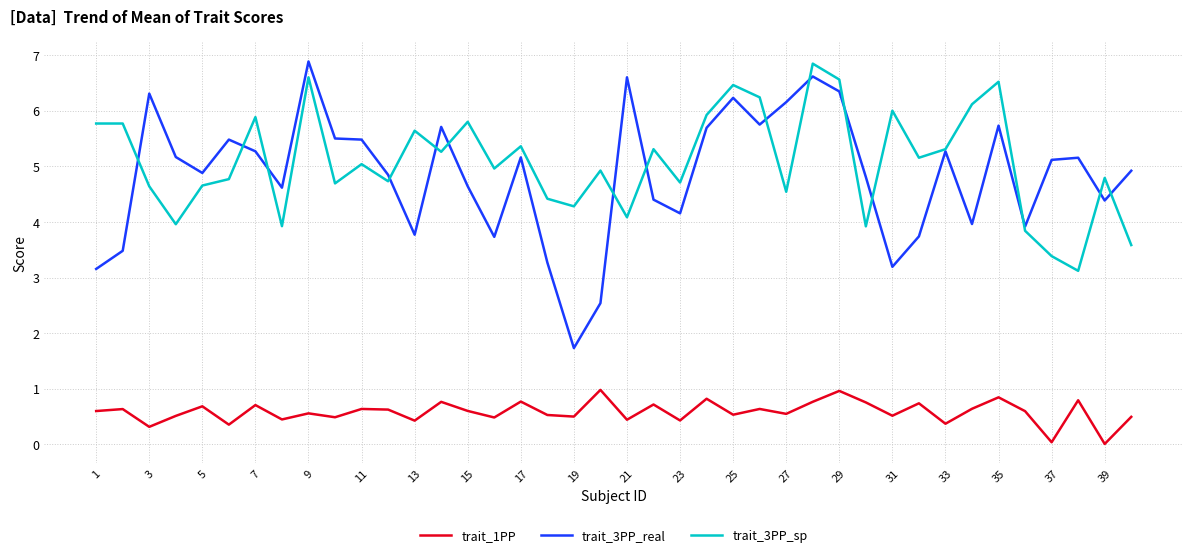

Which series has the largest range (max minus min)?

trait_3PP_real